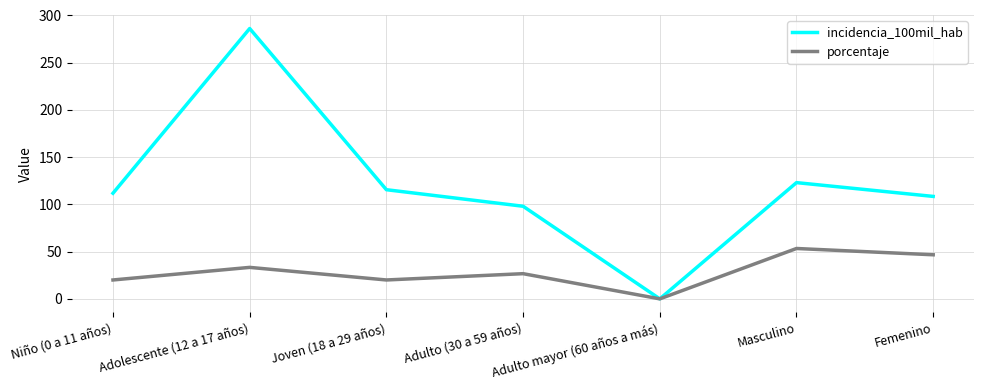

What position from the left is Adulto (30 a 59 años)?

4